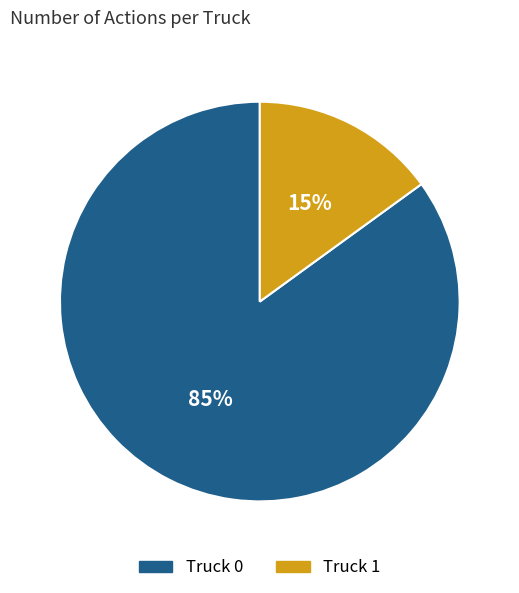

To the nearest percent, what portion does Truck 1 represent?

15%